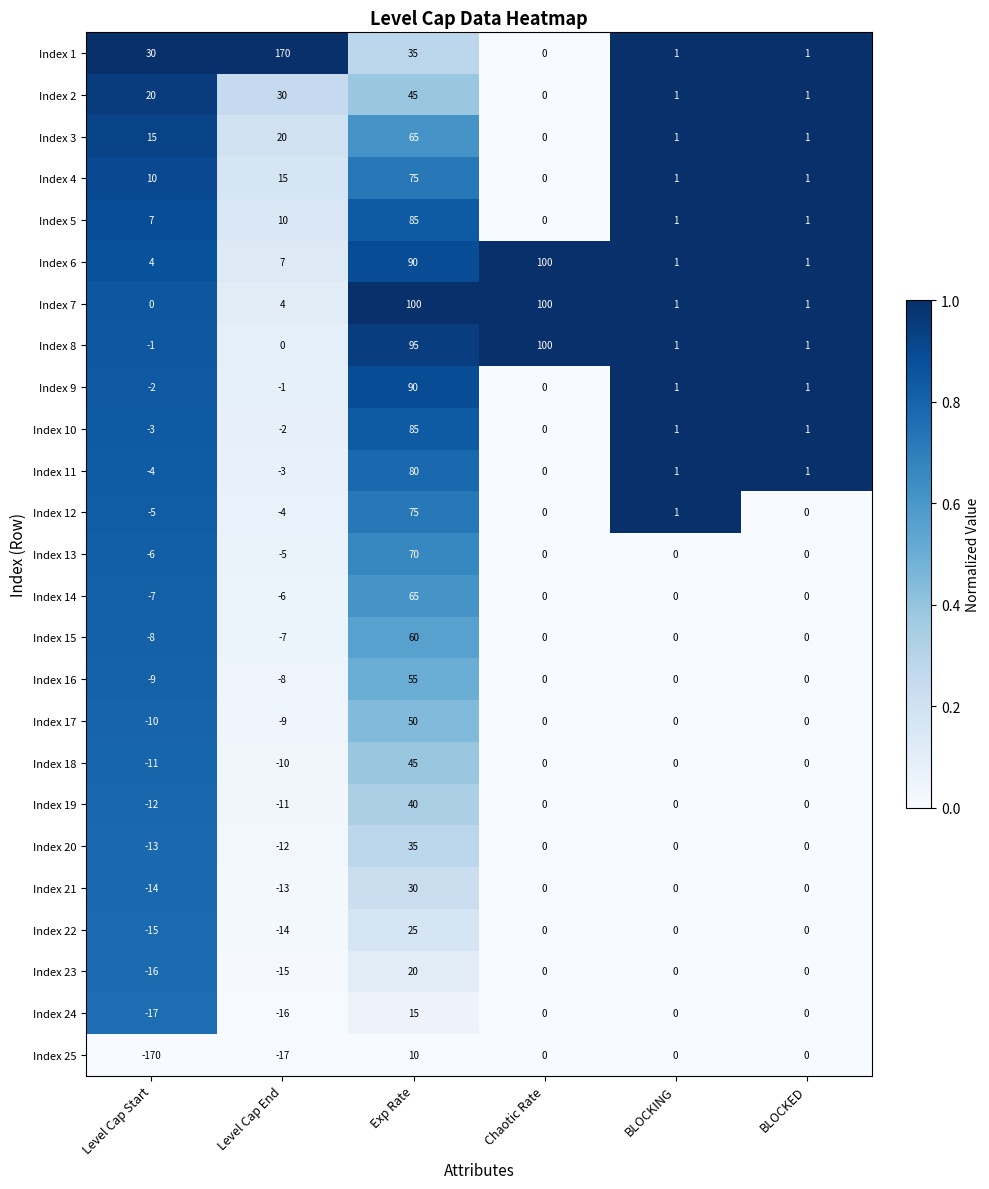

What is the sum of all Index 3 values?

102